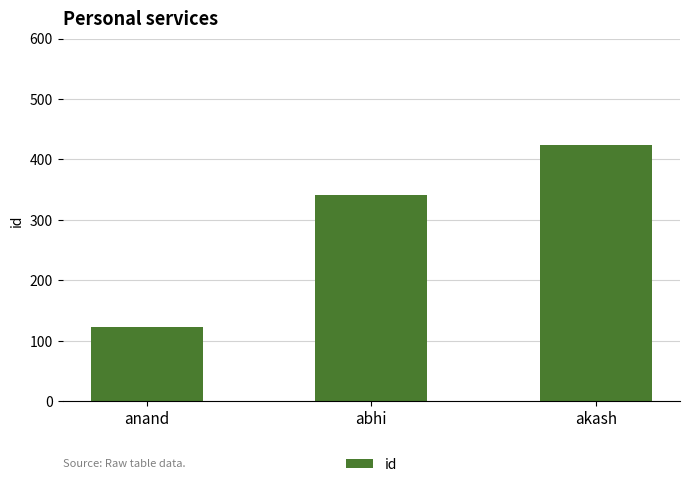

At which label is the value closest to 273?

abhi